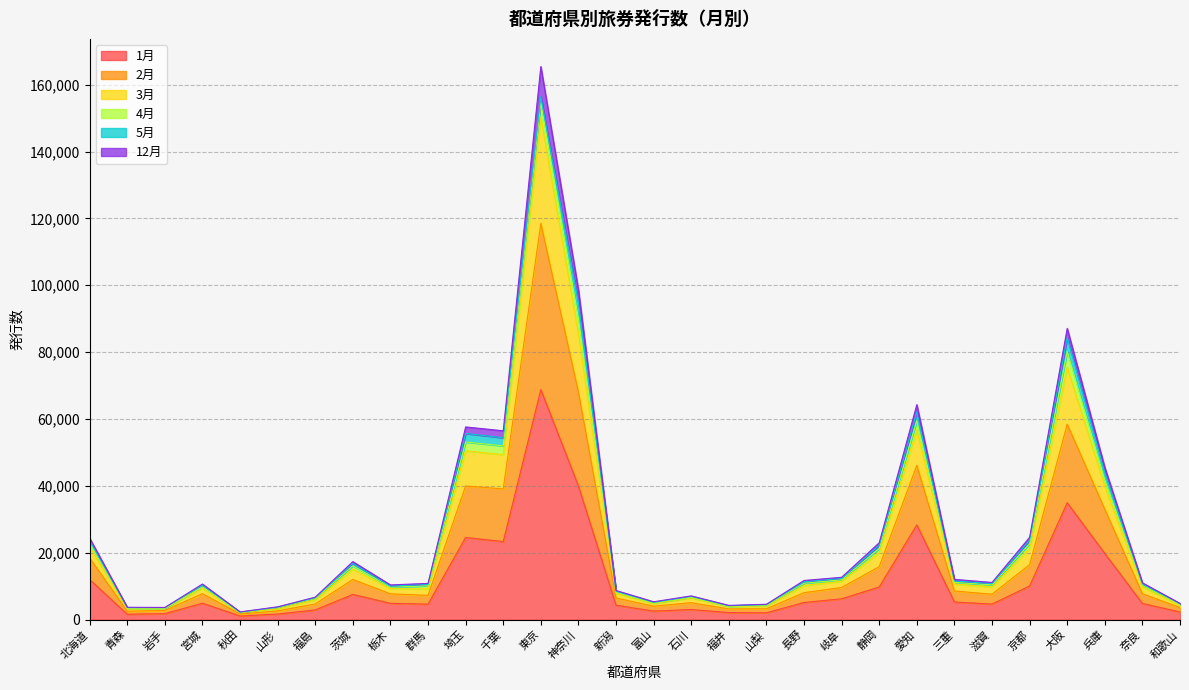

What are all the series names shown in the legend?

1月, 2月, 3月, 4月, 5月, 12月